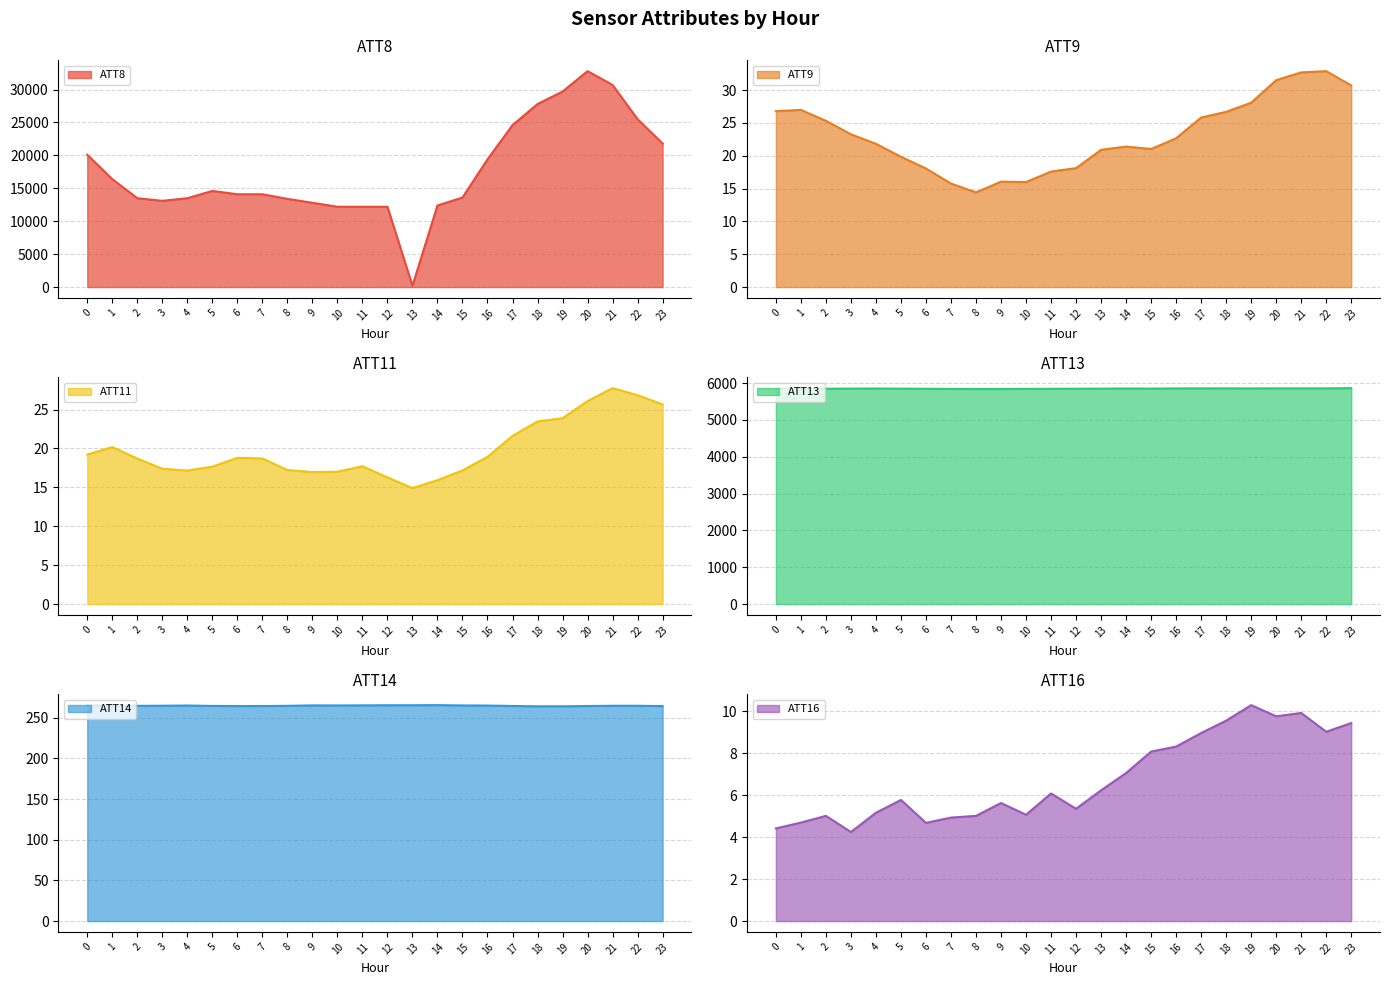

At how many categories does at least one series exceed 22939?

6